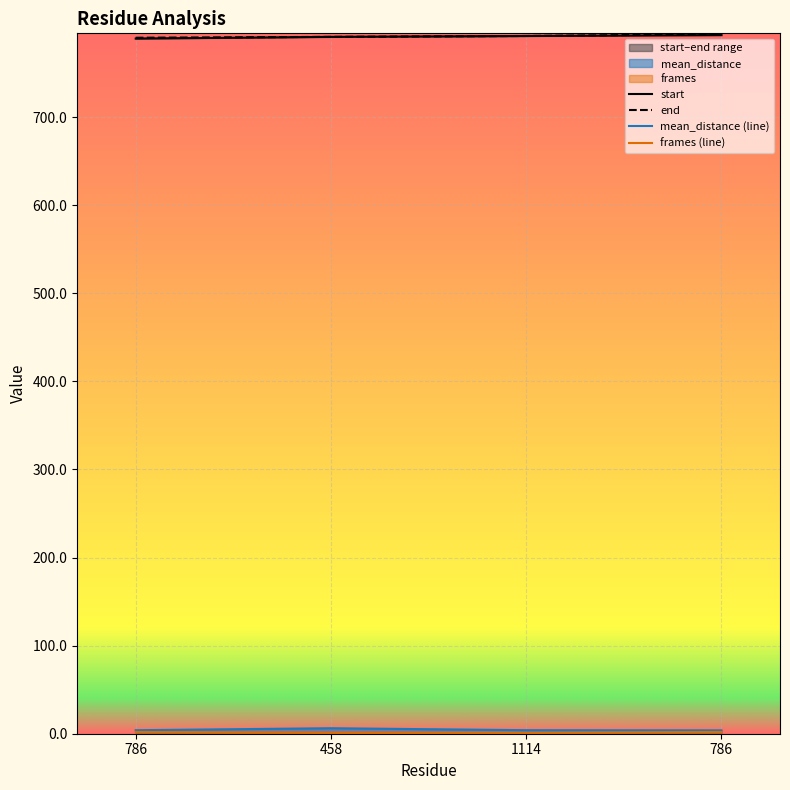

Where is start nearest to the value 791?

458